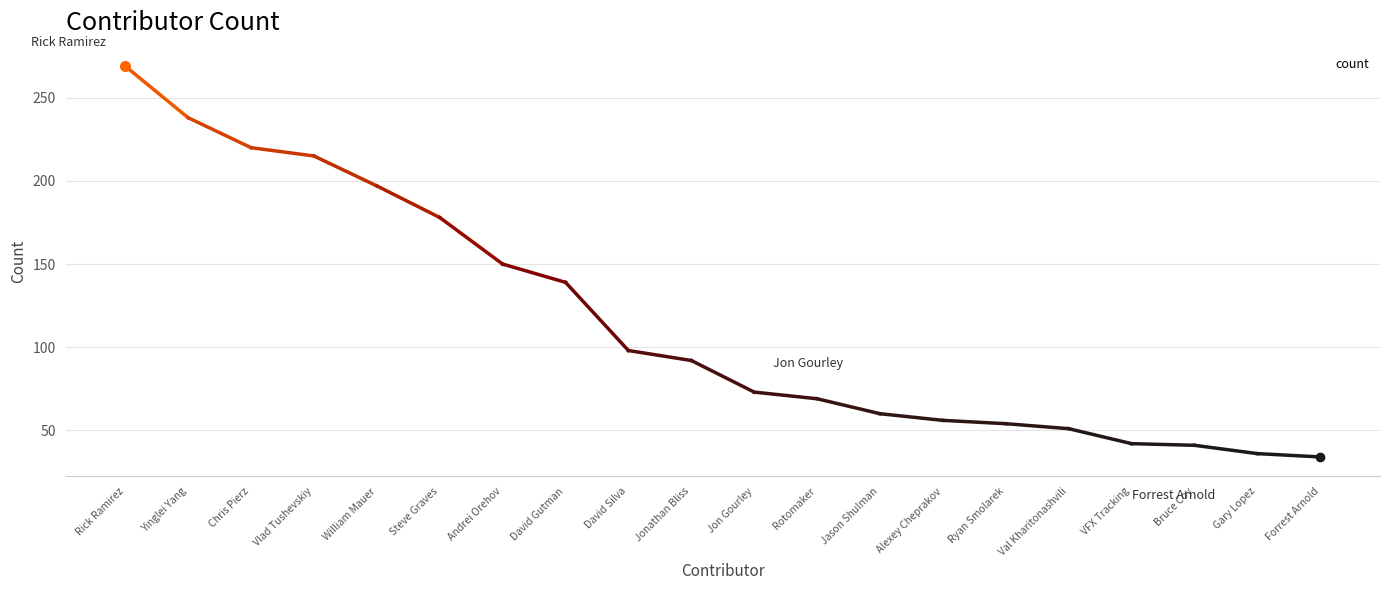

What is the difference between the maximum and second lowest values?

233